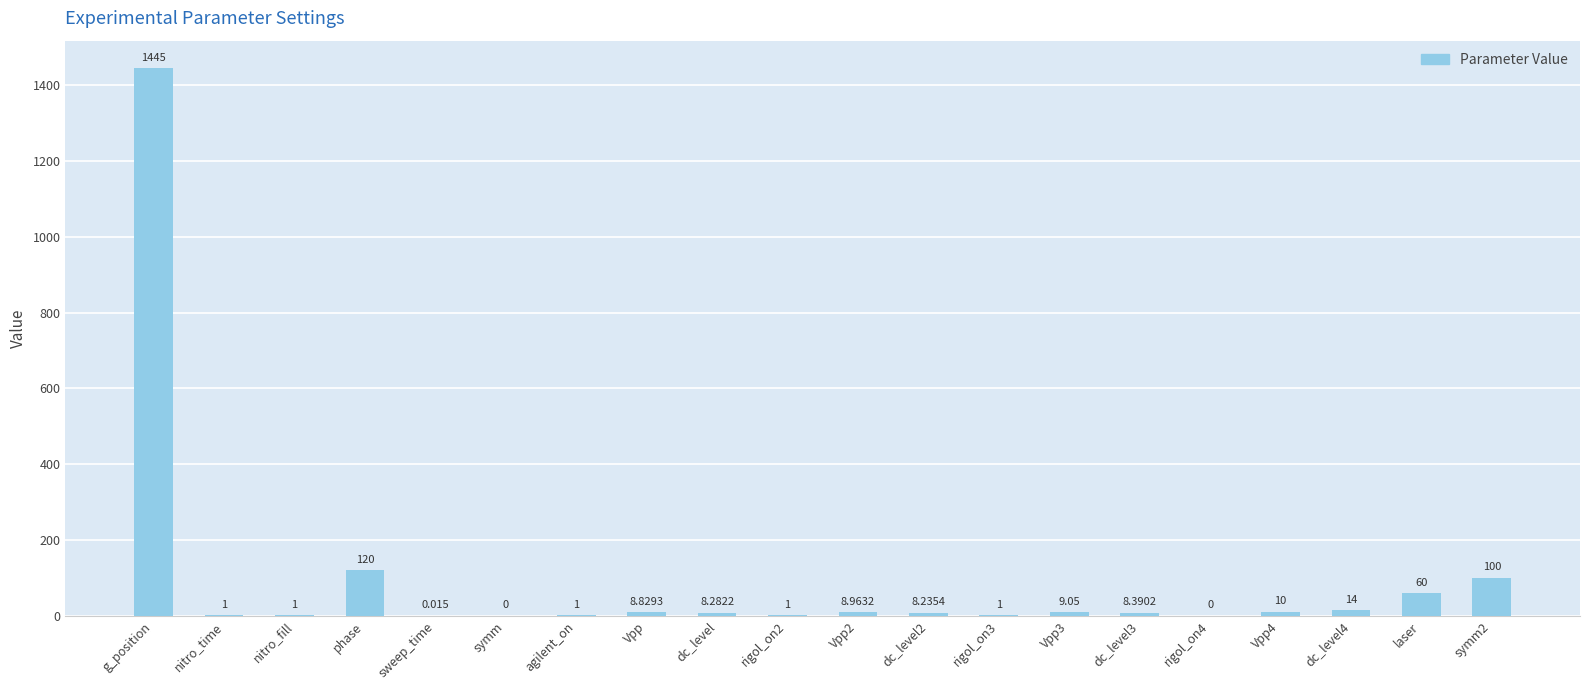

Where is the data nearest to the value 722?

phase